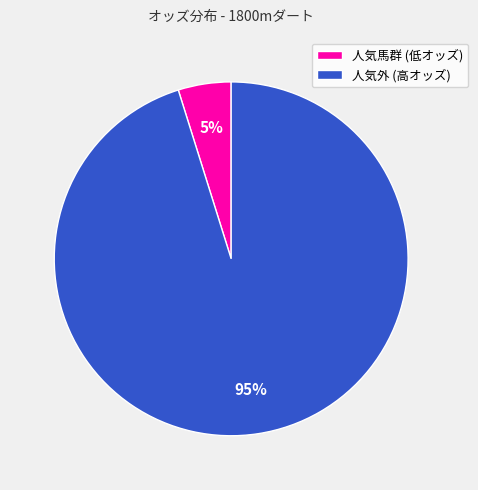

To the nearest percent, what is the difference between the largest and smallest slice percentages?

90%